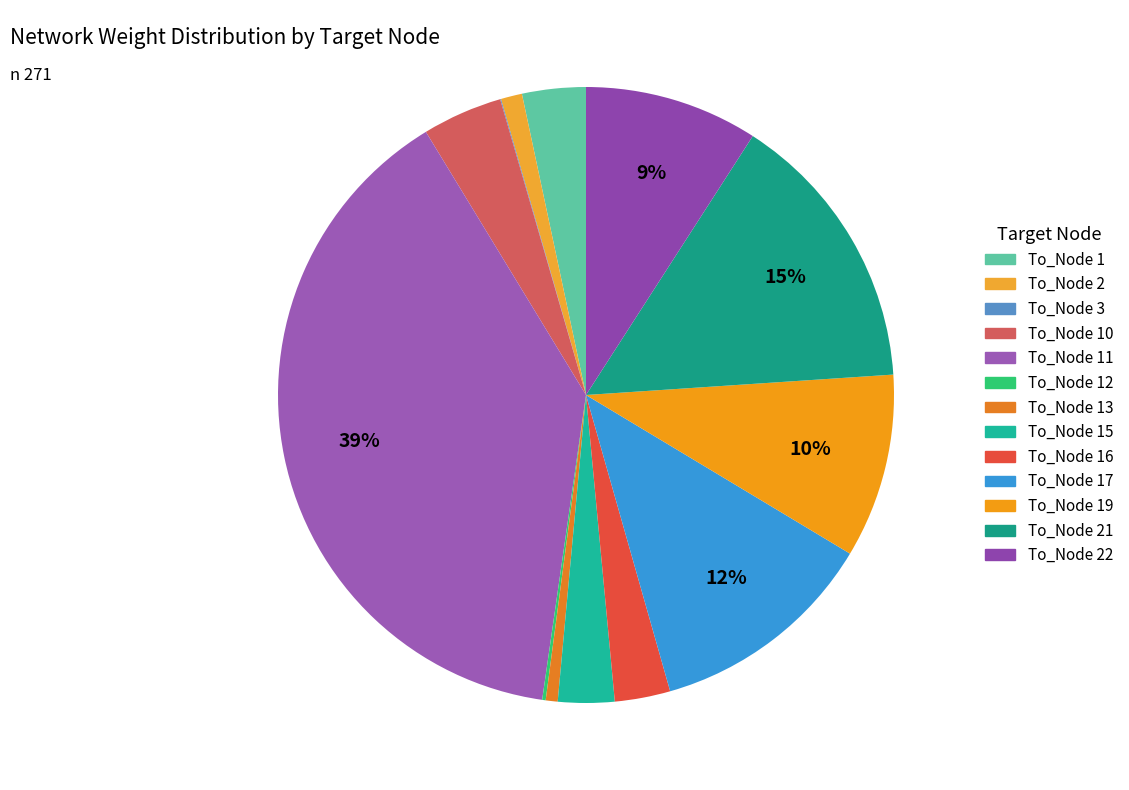

What is the total percentage of To_Node 13 and To_Node 12?

0.8%